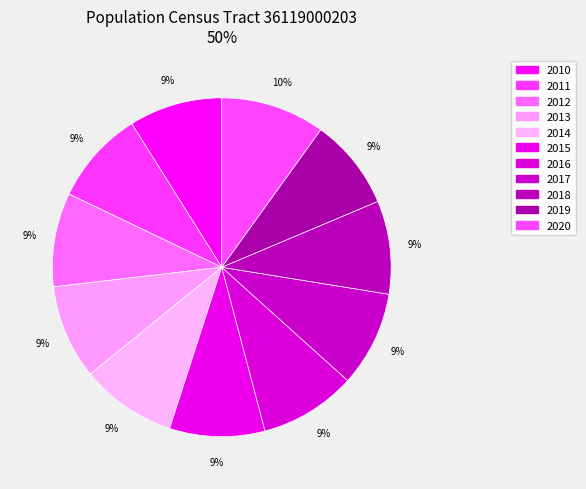

Which slice is the smallest?

2019